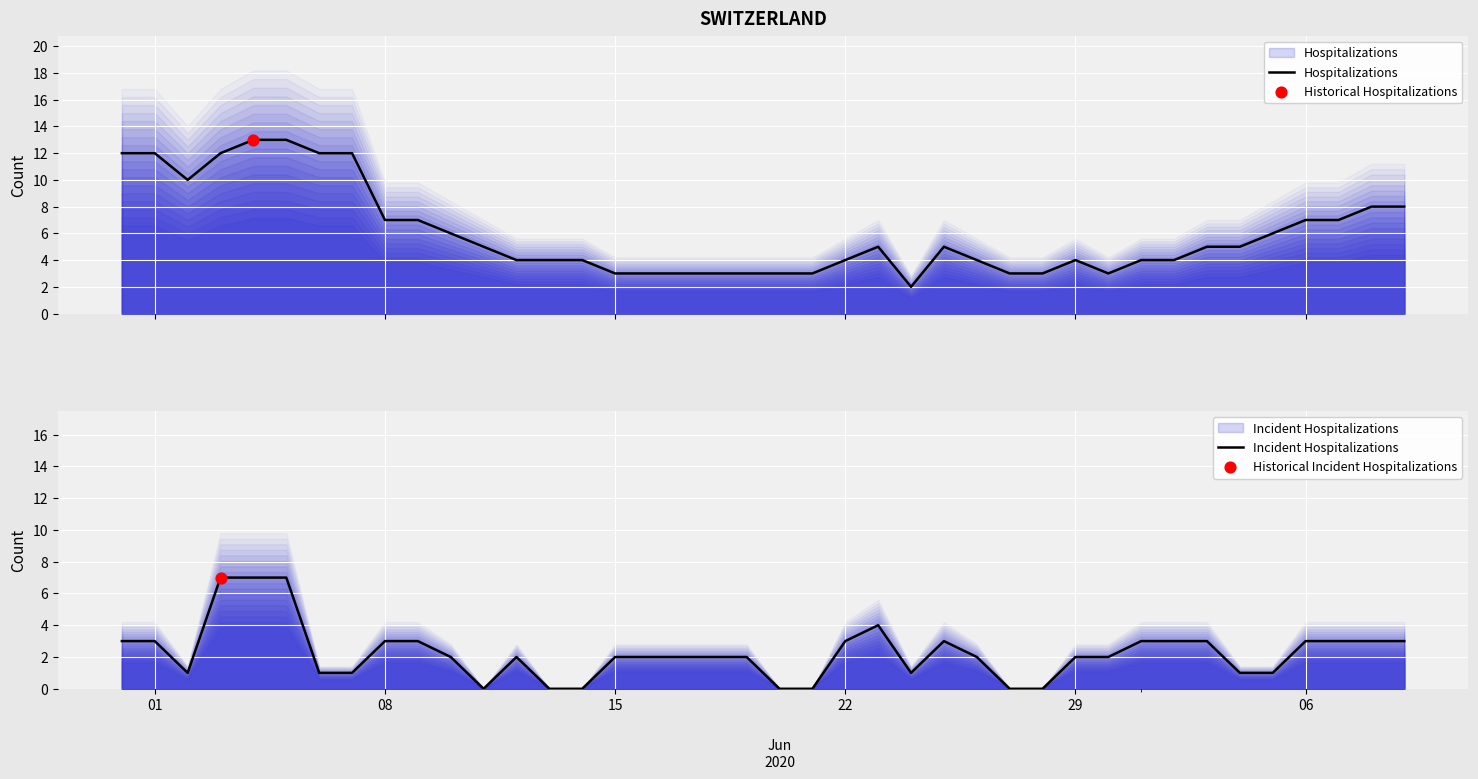

Which series contains the highest Y value?

Hospitalizations